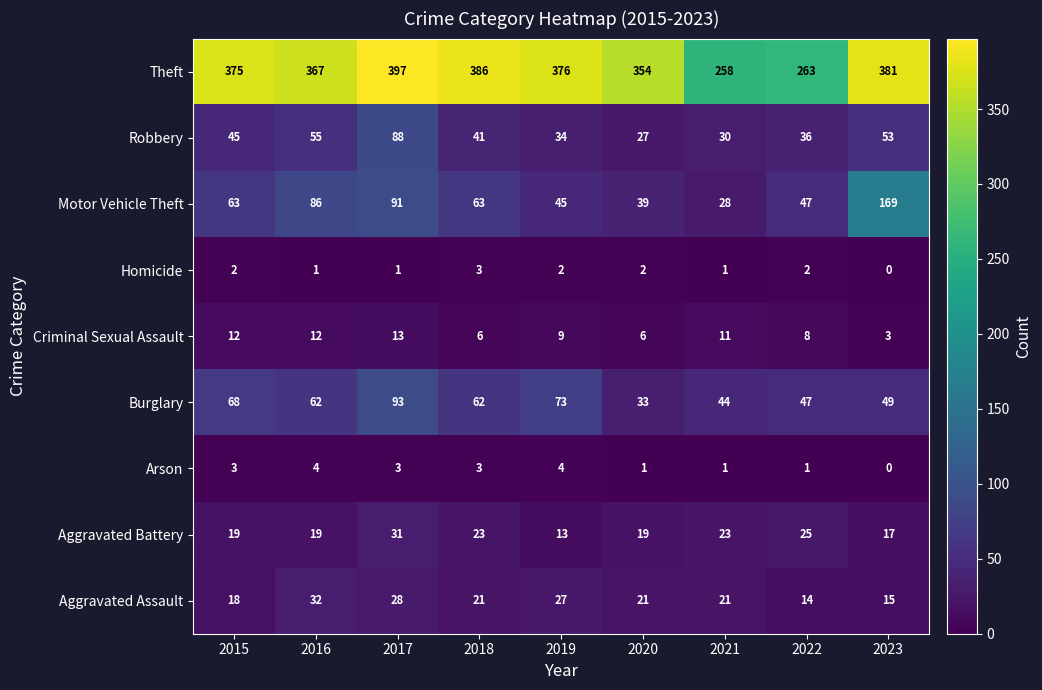

Rank the series at 2015 from lowest to highest value.

Homicide, Arson, Criminal Sexual Assault, Aggravated Assault, Aggravated Battery, Robbery, Motor Vehicle Theft, Burglary, Theft